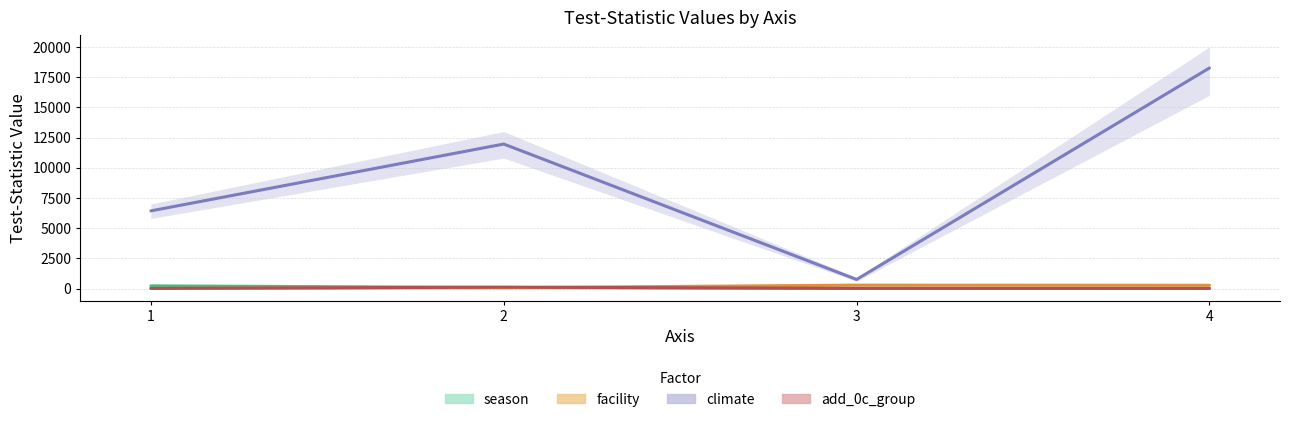

At how many categories does at least one series exceed 5493?

3